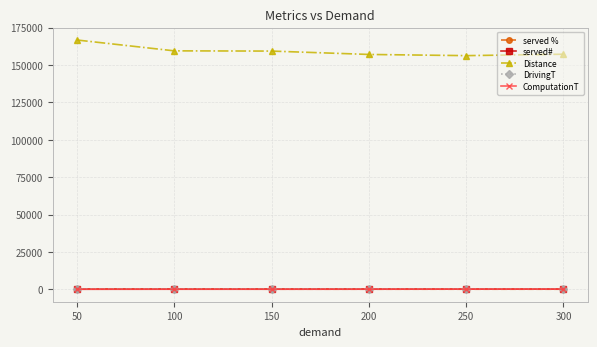

What is the value of the Distance point at the 2nd from the left?

159456.2